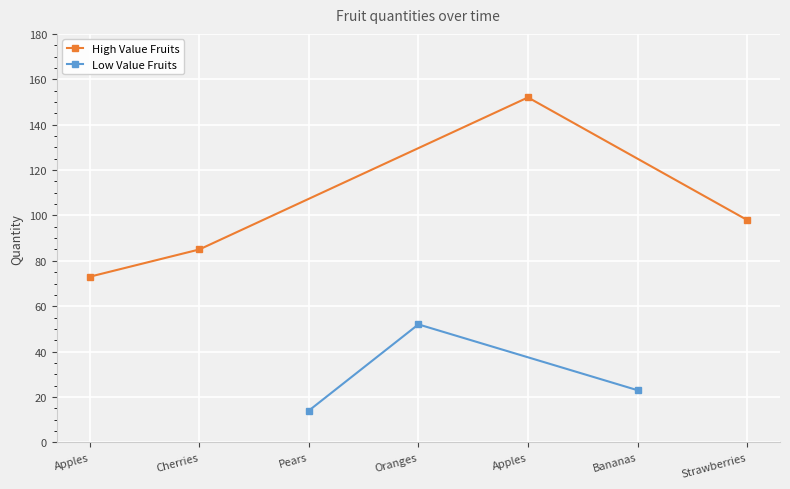

What is the maximum value shown in the chart?

152